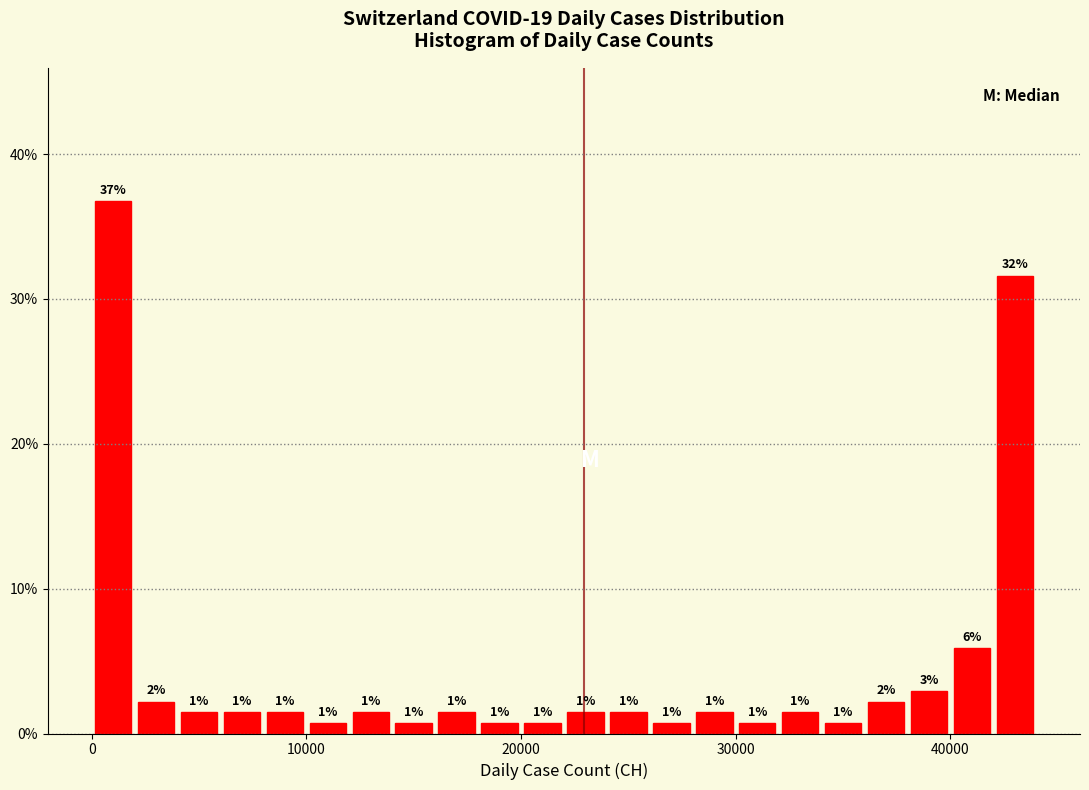

Read against the x-axis, roughly where is the centre of the tallest bar?

1000